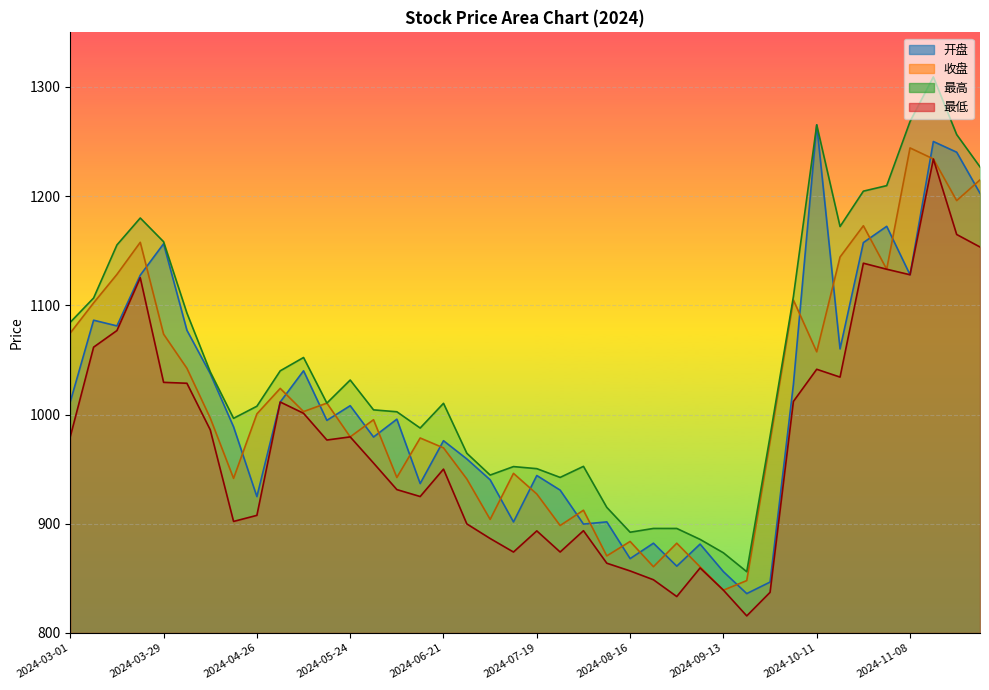

Reading left to right, extract all data points from this chart.

开盘: 2024-03-01=1011.6	2024-03-08=1086.4	2024-03-15=1081.2	2024-03-22=1127.6	2024-03-29=1156.4	2024-04-03=1077.2	2024-04-12=1037.5	2024-04-19=988.7	2024-04-26=924.8	2024-04-30=1011.4	2024-05-10=1040.0	2024-05-17=994.6	2024-05-24=1008.1	2024-05-31=979.4	2024-06-07=995.7	2024-06-14=936.8	2024-06-21=976.0	2024-06-28=959.3	2024-07-05=940.2	2024-07-12=901.6	2024-07-19=944.1	2024-07-26=930.8	2024-08-02=899.6	2024-08-09=901.7	2024-08-16=868.0	2024-08-23=882.1	2024-08-30=861.1	2024-09-06=881.3	2024-09-13=856.1	2024-09-20=836.0	2024-09-27=846.5	2024-09-30=1027.5	2024-10-11=1265.3	2024-10-18=1060.1	2024-10-25=1157.5	2024-11-01=1172.4	2024-11-08=1128.0	2024-11-15=1250.0	2024-11-22=1240.2	2024-11-29=1202.6
收盘: 2024-03-01=1074.7	2024-03-08=1102.2	2024-03-15=1128.3	2024-03-22=1157.7	2024-03-29=1073.6	2024-04-03=1042.3	2024-04-12=996.8	2024-04-19=941.5	2024-04-26=1000.6	2024-04-30=1023.9	2024-05-10=1002.7	2024-05-17=1010.4	2024-05-24=979.5	2024-05-31=995.2	2024-06-07=942.3	2024-06-14=978.5	2024-06-21=969.4	2024-06-28=940.9	2024-07-05=903.9	2024-07-12=946.1	2024-07-19=927.2	2024-07-26=898.3	2024-08-02=912.3	2024-08-09=870.5	2024-08-16=883.7	2024-08-23=860.6	2024-08-30=882.1	2024-09-06=860.4	2024-09-13=839.1	2024-09-20=847.9	2024-09-27=975.3	2024-09-30=1104.9	2024-10-11=1057.4	2024-10-18=1144.2	2024-10-25=1172.9	2024-11-01=1133.1	2024-11-08=1244.2	2024-11-15=1234.1	2024-11-22=1195.9	2024-11-29=1214.9
最高: 2024-03-01=1084.5	2024-03-08=1106.7	2024-03-15=1155.3	2024-03-22=1180.0	2024-03-29=1158.2	2024-04-03=1092.9	2024-04-12=1039.1	2024-04-19=996.5	2024-04-26=1007.6	2024-04-30=1040.0	2024-05-10=1052.2	2024-05-17=1010.4	2024-05-24=1031.6	2024-05-31=1004.2	2024-06-07=1002.5	2024-06-14=987.6	2024-06-21=1010.3	2024-06-28=964.5	2024-07-05=944.5	2024-07-12=952.3	2024-07-19=950.4	2024-07-26=942.4	2024-08-02=952.5	2024-08-09=915.0	2024-08-16=892.2	2024-08-23=895.6	2024-08-30=895.6	2024-09-06=885.6	2024-09-13=873.3	2024-09-20=856.0	2024-09-27=980.0	2024-09-30=1108.0	2024-10-11=1265.3	2024-10-18=1172.2	2024-10-25=1204.6	2024-11-01=1209.6	2024-11-08=1268.3	2024-11-15=1309.2	2024-11-22=1256.4	2024-11-29=1226.8
最低: 2024-03-01=979.6	2024-03-08=1061.7	2024-03-15=1076.9	2024-03-22=1125.3	2024-03-29=1029.5	2024-04-03=1028.6	2024-04-12=986.0	2024-04-19=902.1	2024-04-26=907.6	2024-04-30=1011.4	2024-05-10=1001.1	2024-05-17=976.6	2024-05-24=979.5	2024-05-31=955.5	2024-06-07=931.2	2024-06-14=924.9	2024-06-21=950.0	2024-06-28=899.8	2024-07-05=886.4	2024-07-12=874.0	2024-07-19=893.4	2024-07-26=874.1	2024-08-02=893.6	2024-08-09=863.8	2024-08-16=856.7	2024-08-23=848.6	2024-08-30=833.3	2024-09-06=859.5	2024-09-13=839.1	2024-09-20=815.6	2024-09-27=837.1	2024-09-30=1012.0	2024-10-11=1041.4	2024-10-18=1034.3	2024-10-25=1138.6	2024-11-01=1133.1	2024-11-08=1128.0	2024-11-15=1234.0	2024-11-22=1164.9	2024-11-29=1153.4